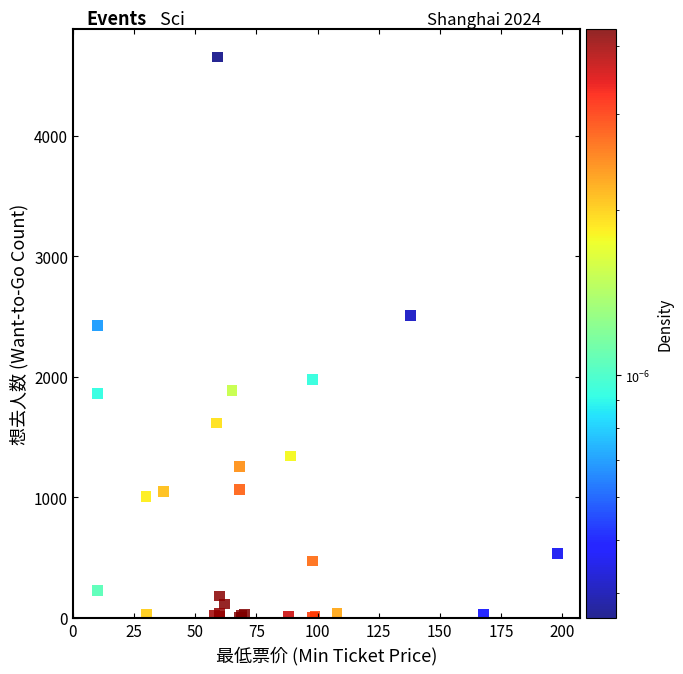

What Y value in the scatter plot is closest to 2327?

2427